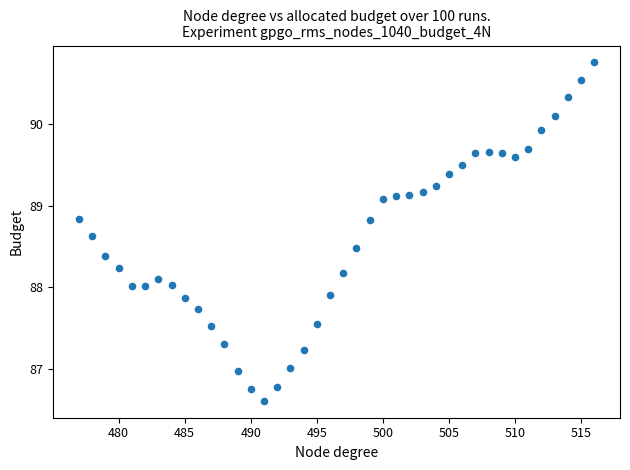

What is the range of X values (max minus min)?

39.0